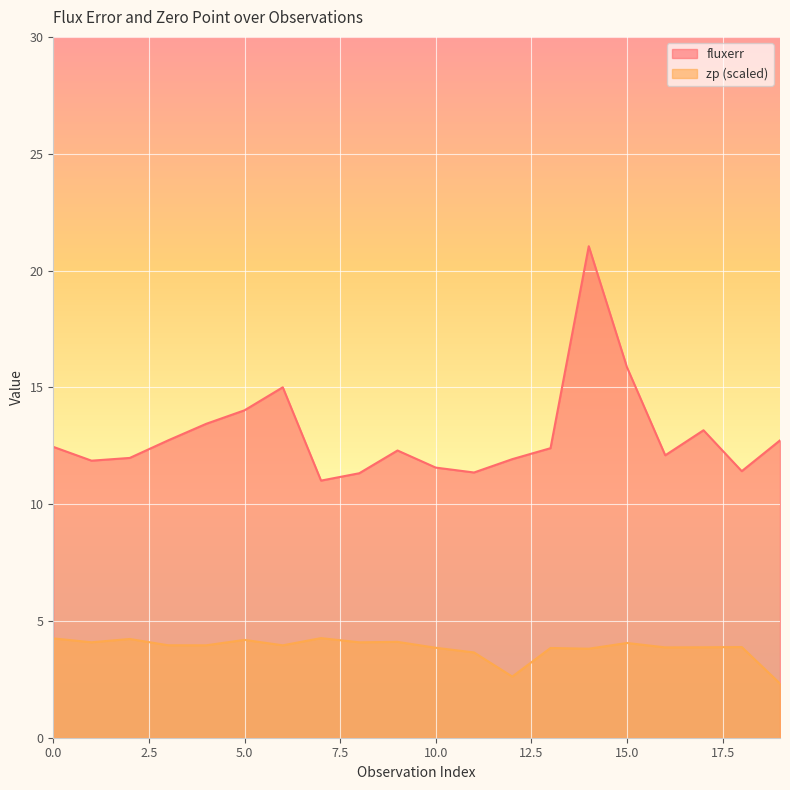

Does the chart display data point markers on the line(s)?

No